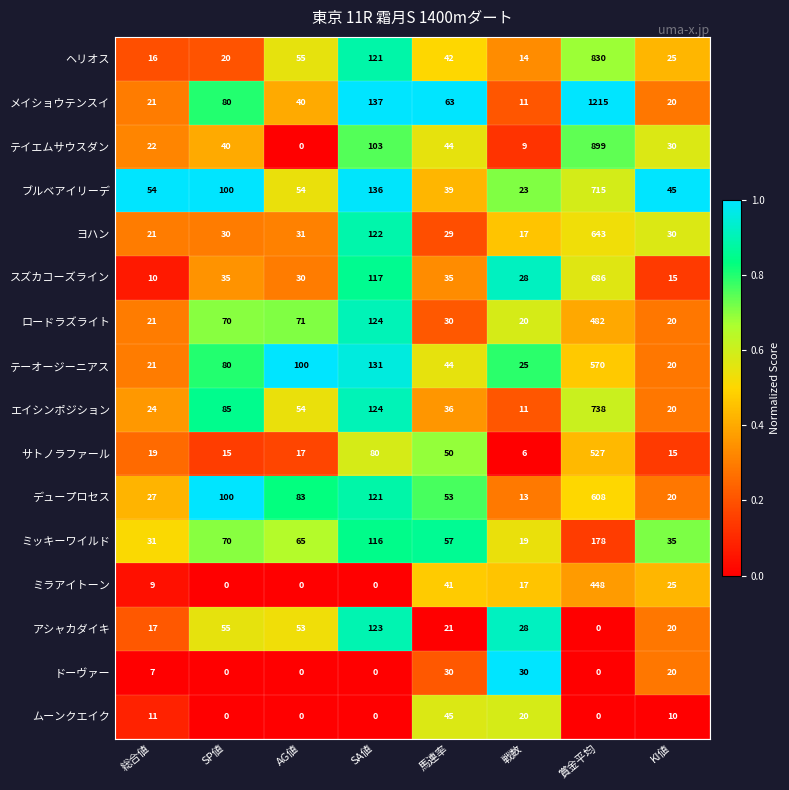

Is it true that ムーンクエイク equals 28 at 賞金平均?

False